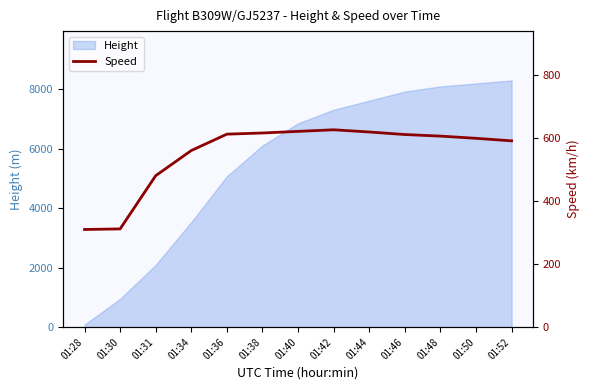

Reading left to right, list all the values displayed in this chart.

01:28=309.3	01:30=311.1	01:31=479.7	01:34=559.3	01:36=611.2	01:38=614.9	01:40=620.0	01:42=625.0	01:44=618.0	01:46=610.0	01:48=605.0	01:50=598.0	01:52=590.0